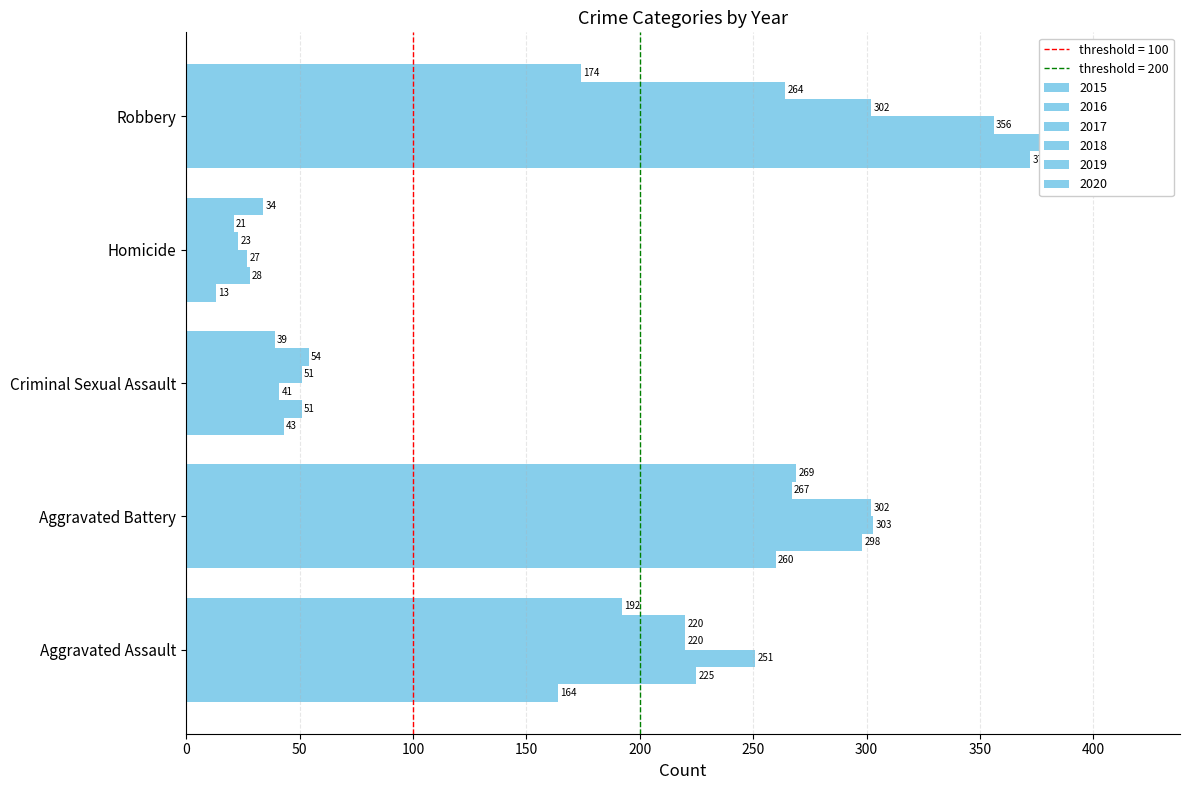

What is the label of the 1st bar from the left?

Aggravated Assault